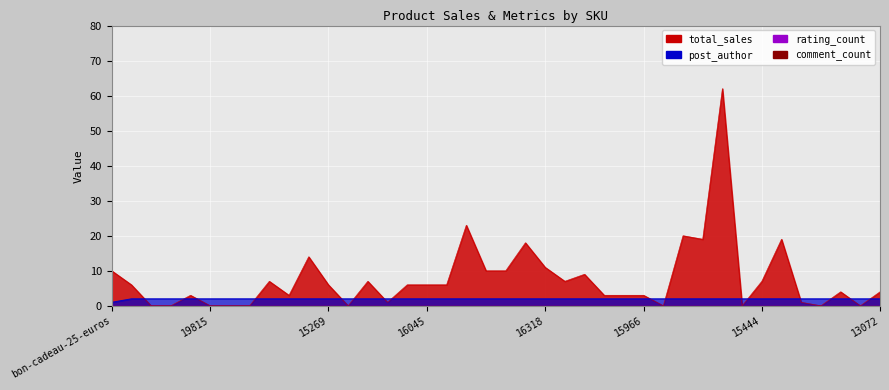

At which category is the sum across all series the highest?

16416